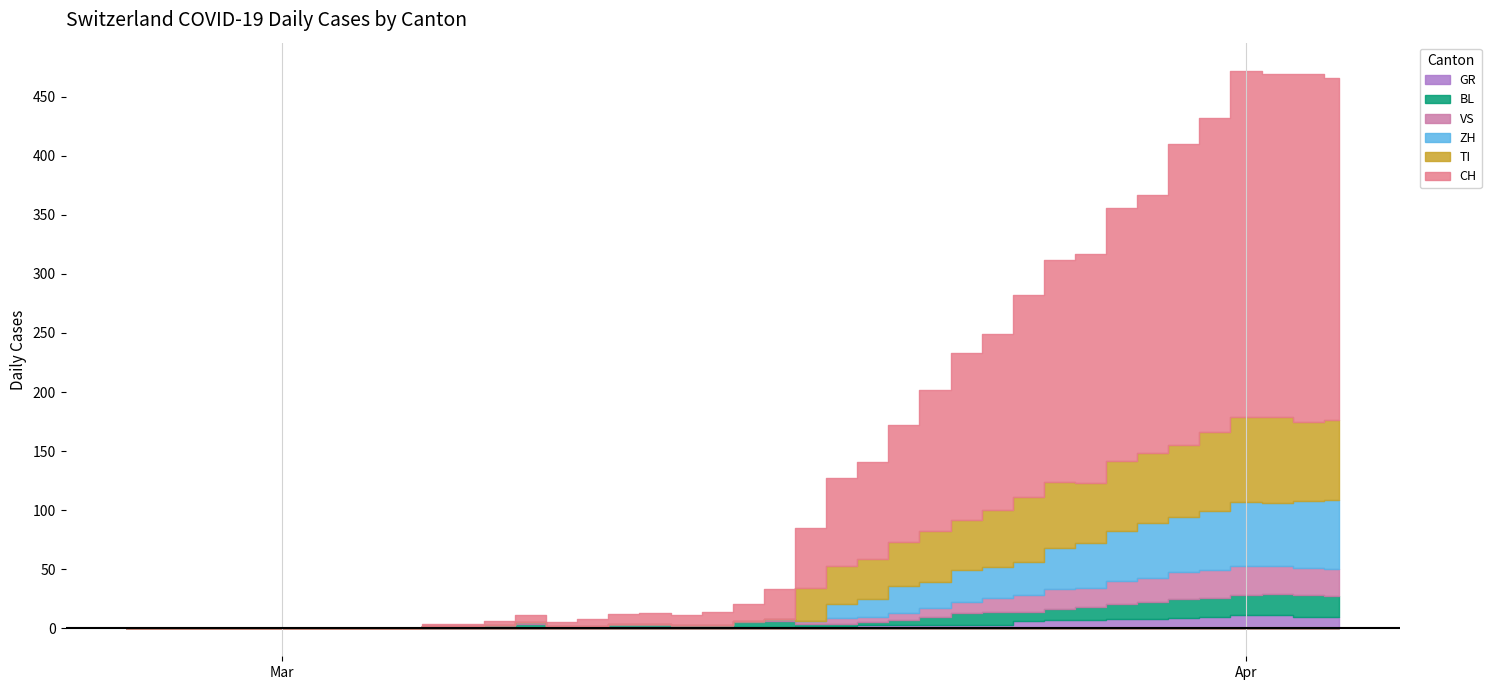

Rank the series at 11 from highest to lowest value.

CH, BL, GR, VS, TI, ZH